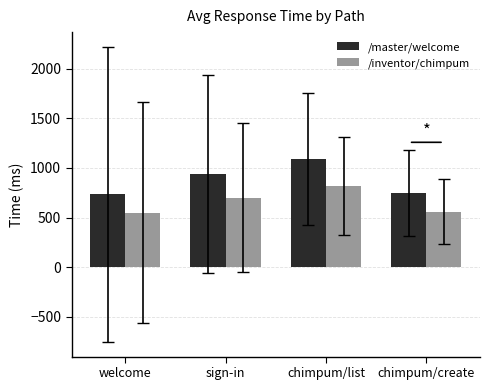

The /inventor/chimpum series shows 817.6 at chimpum/list. True or false?

True